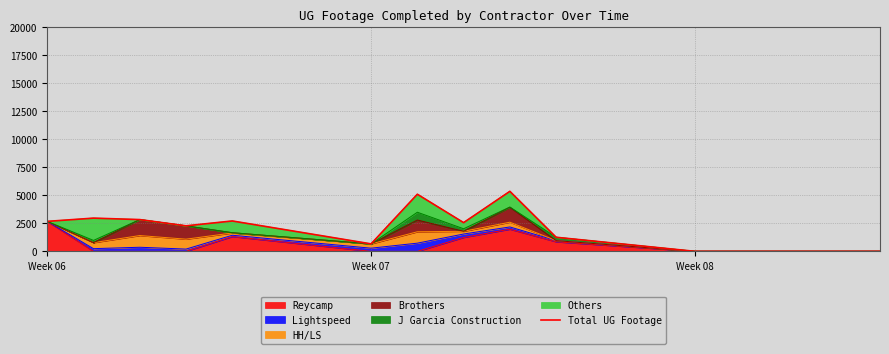

What is the difference between the second highest and minimum values?

5101